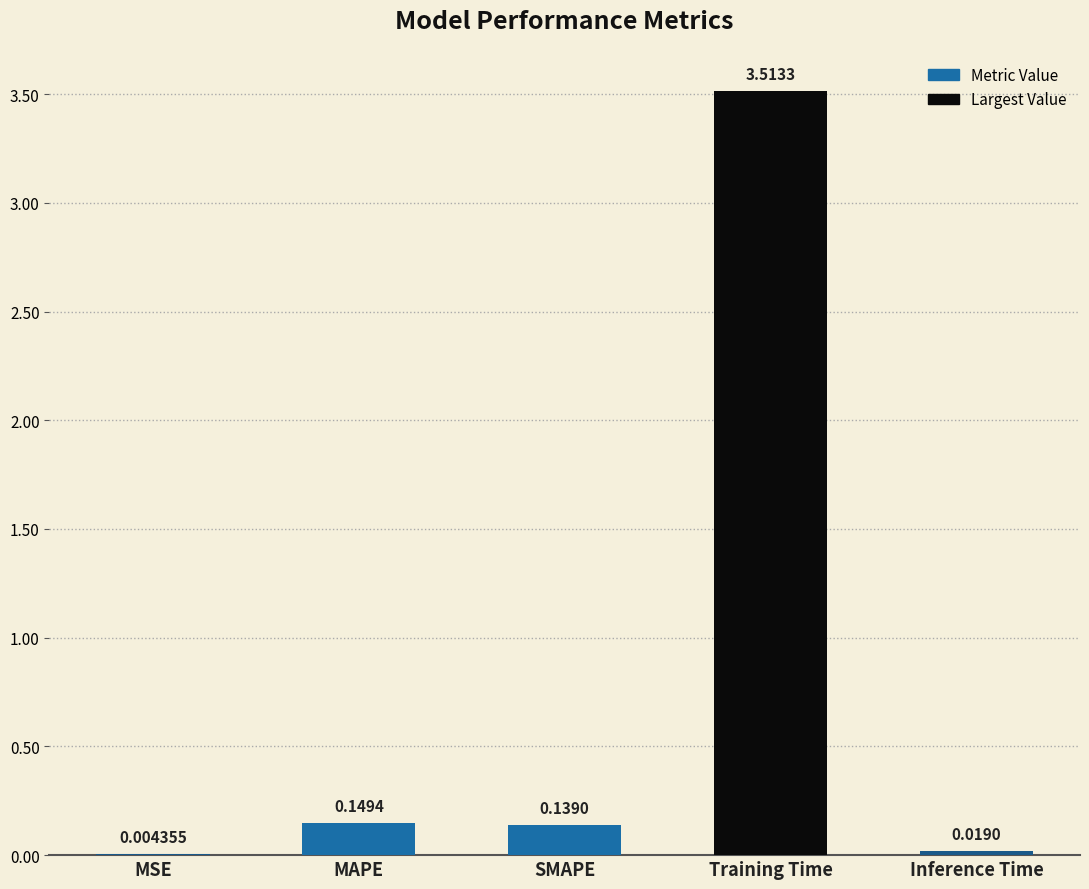

Which has a higher value, Training Time or MSE?

Training Time